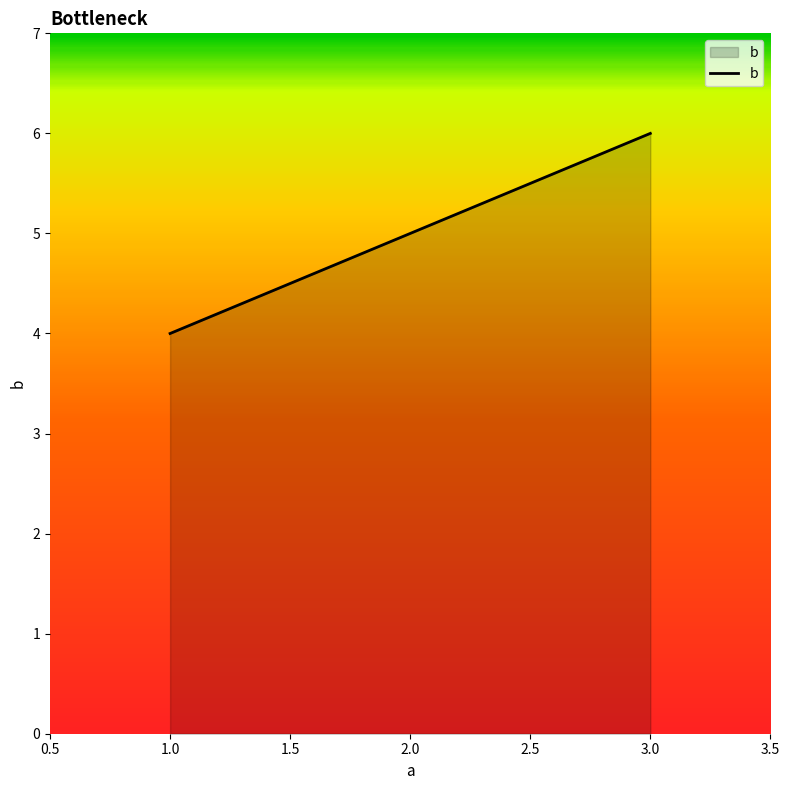

What is the sum of all values?

15